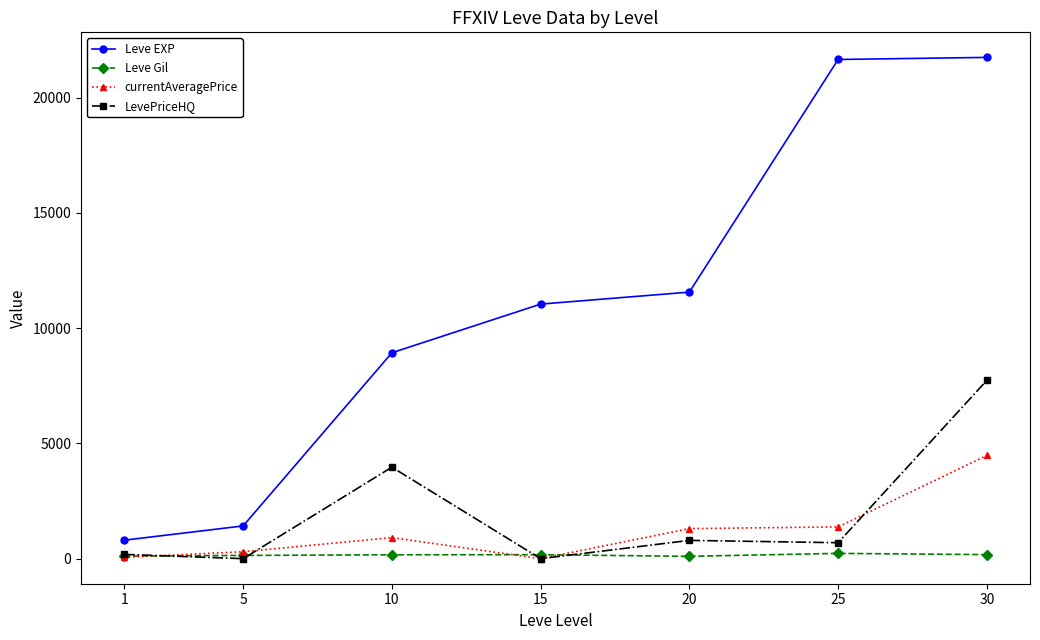

Where is the first local maximum for LevePriceHQ?

10